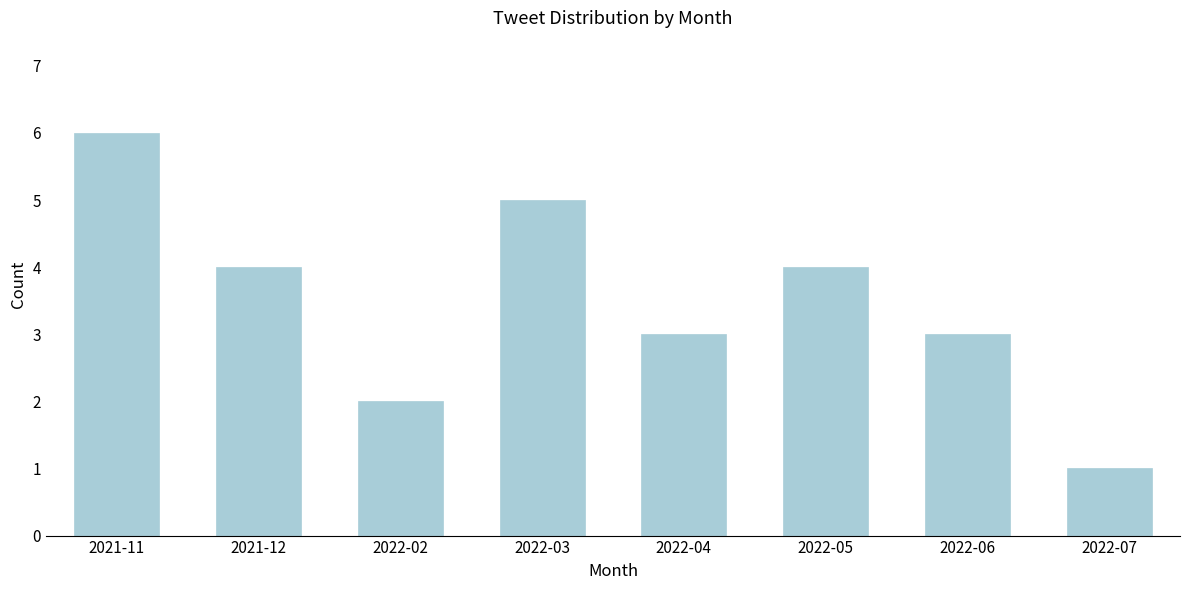

Reading right to left, extract all data points from this chart.

2022-07=1	2022-06=3	2022-05=4	2022-04=3	2022-03=5	2022-02=2	2021-12=4	2021-11=6